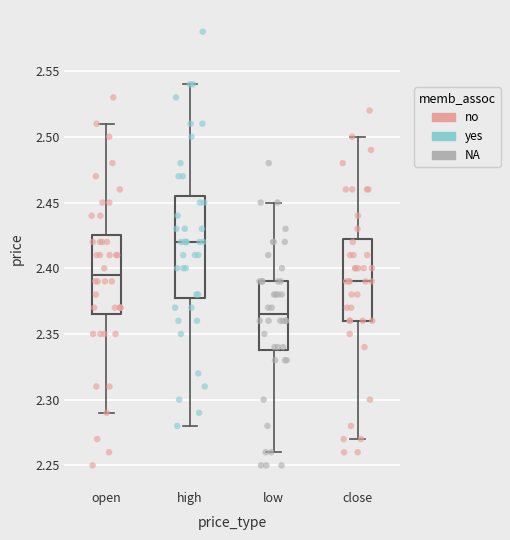

Which box has the lowest median line?

low